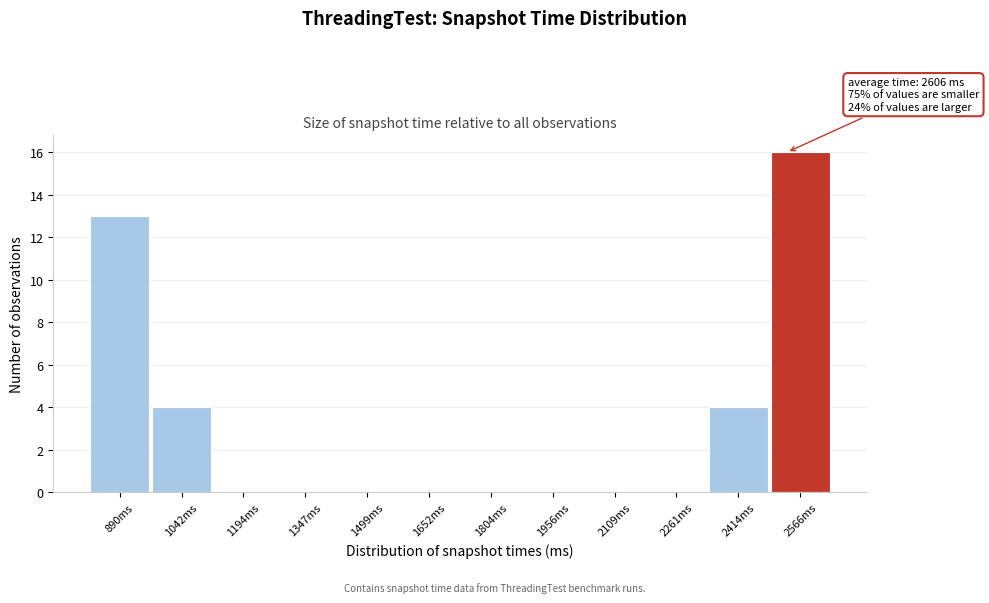

Reading left to right, transcribe all the data shown in this chart.

890ms=13	1042ms=4	1194ms=0	1347ms=0	1499ms=0	1652ms=0	1804ms=0	1956ms=0	2109ms=0	2261ms=0	2414ms=4	2566ms=16